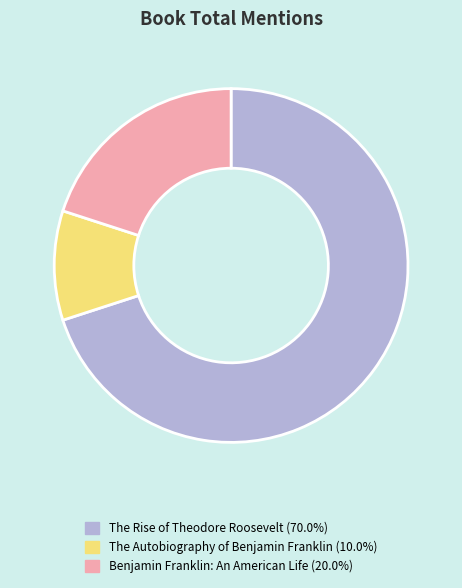

Do The Autobiography of Benjamin Franklin and The Rise of Theodore Roosevelt together represent more than half of the pie?

Yes